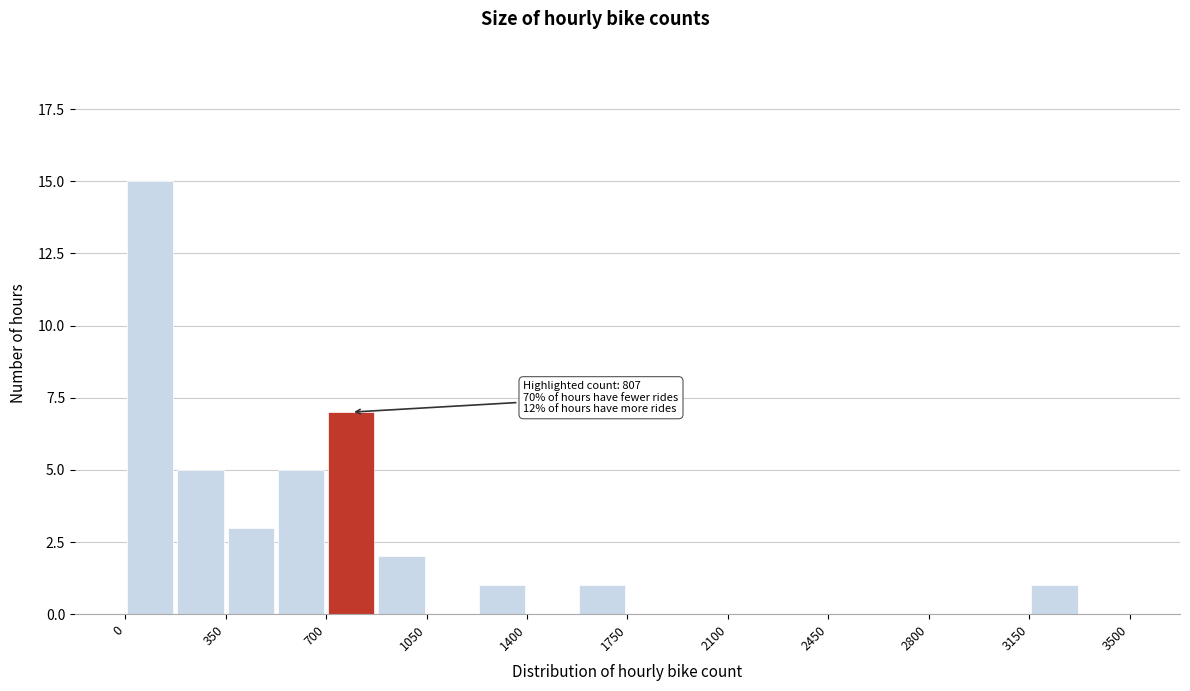

Around what value on the x-axis is the tallest bar? Give the approximate position of its centre, as read against the axis.

100